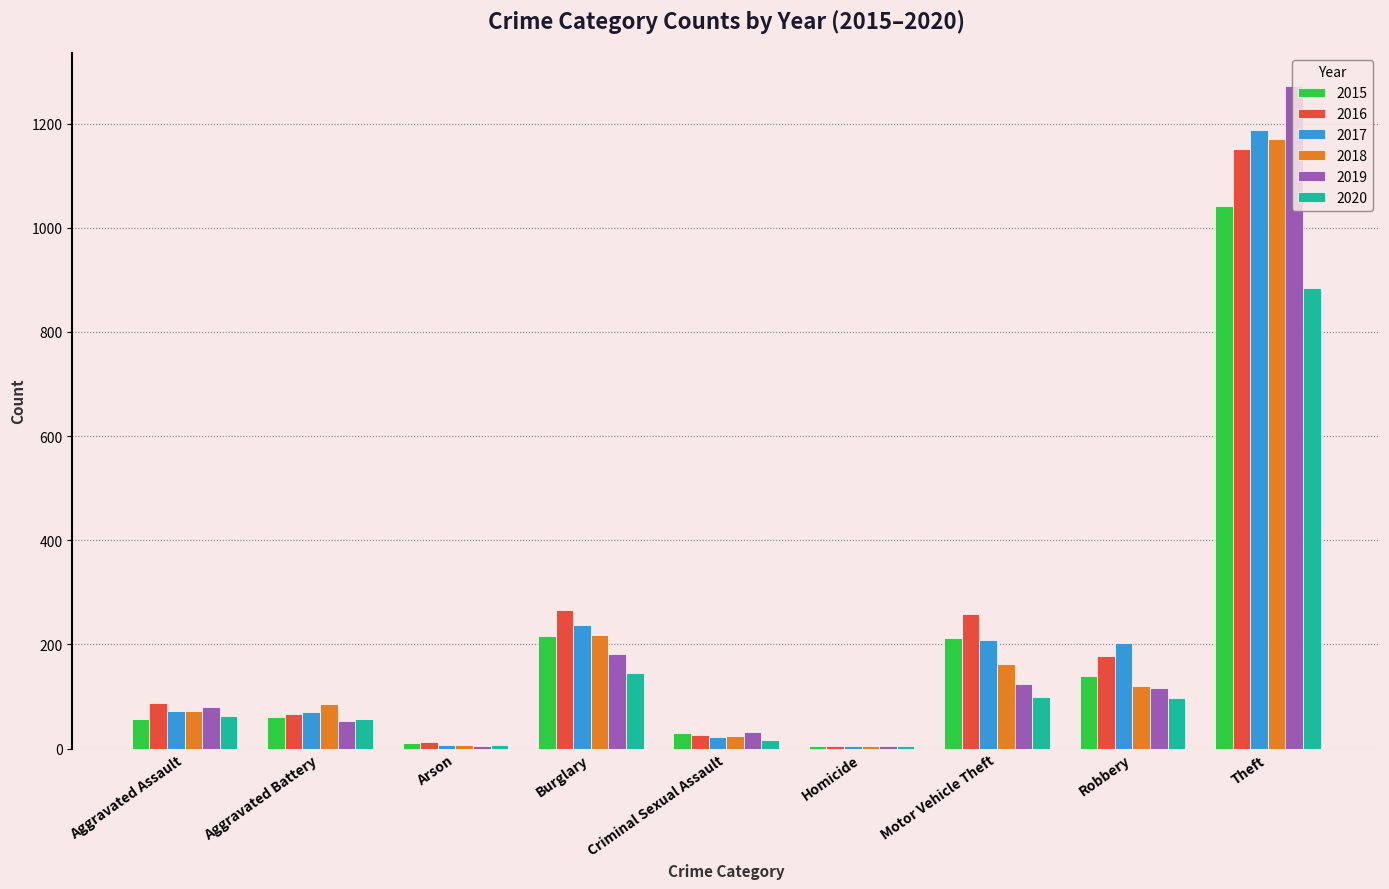

What is the sum of all 2020 values?

1373